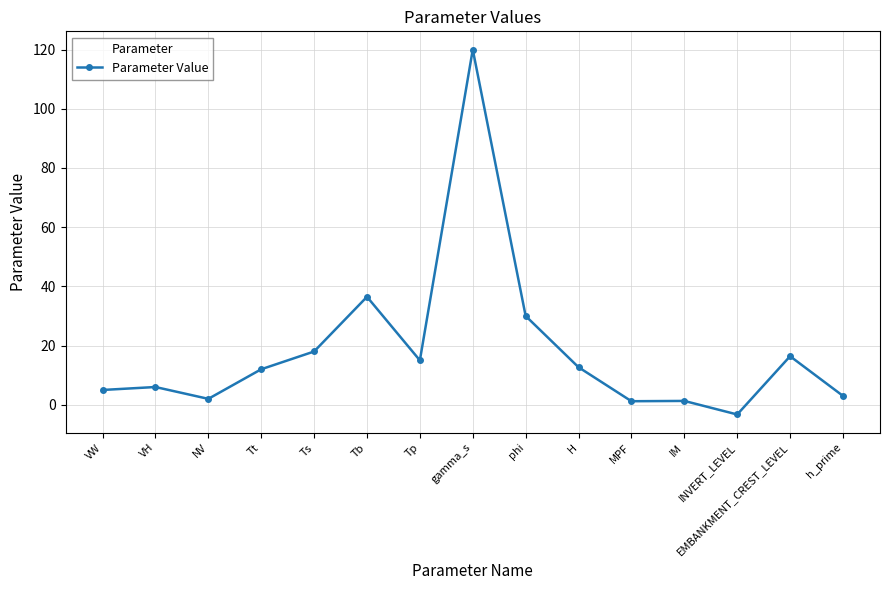

What is the average value?

18.4